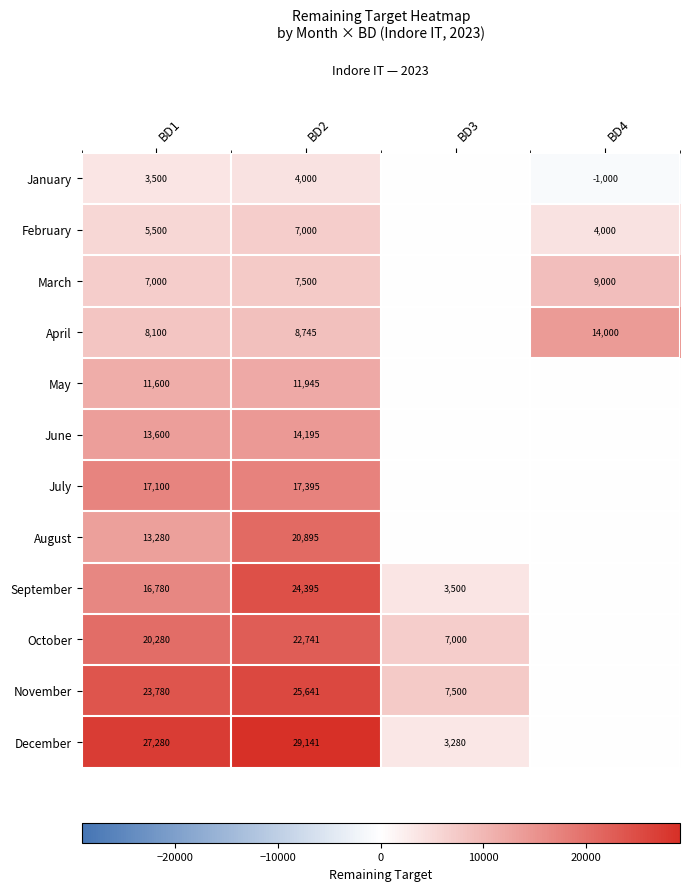

Count the number of categories in the chart.

4